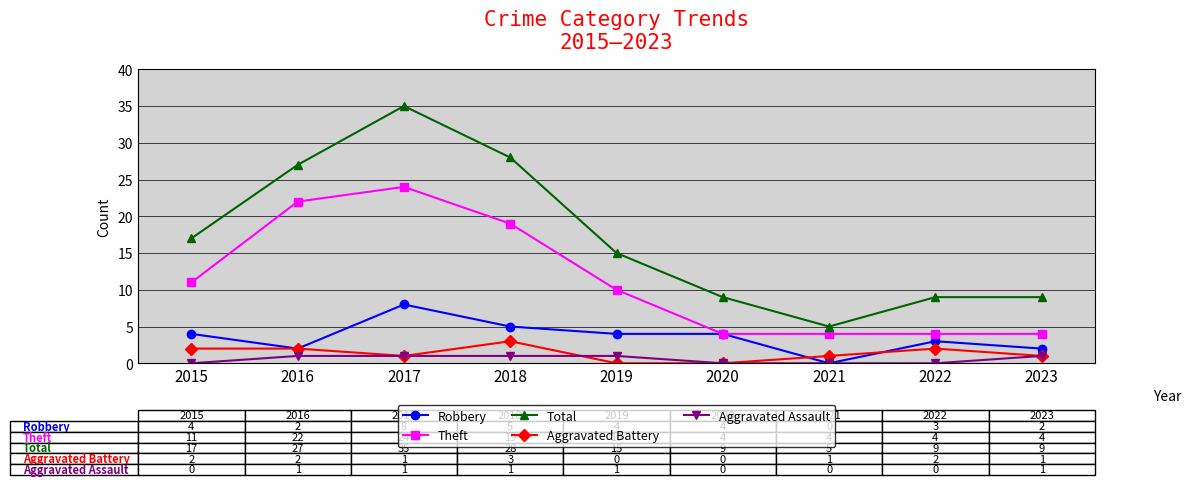

Which series has the largest range (max minus min)?

Total